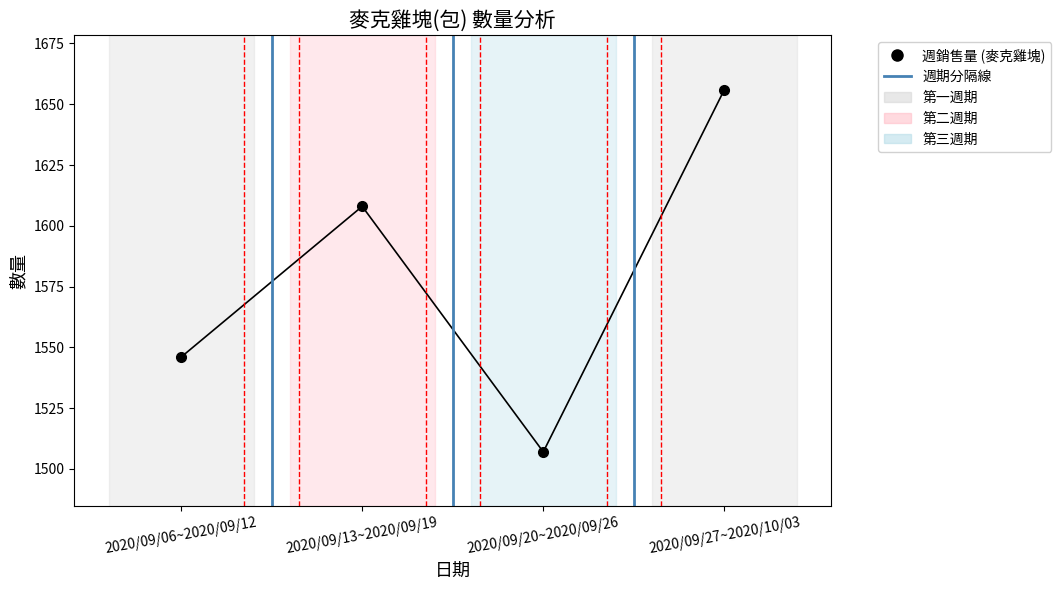

What is the change in value from 2020/09/13~2020/09/19 to 2020/09/27~2020/10/03?

+48